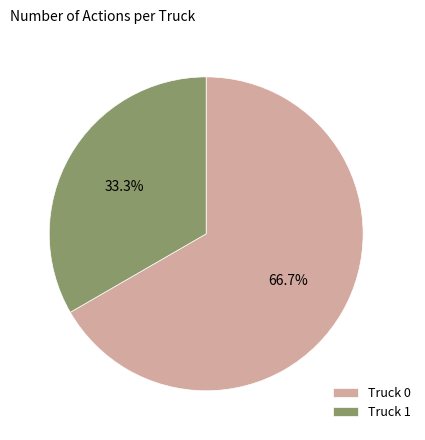

To the nearest percent, what percentage of the pie is Truck 0?

67%